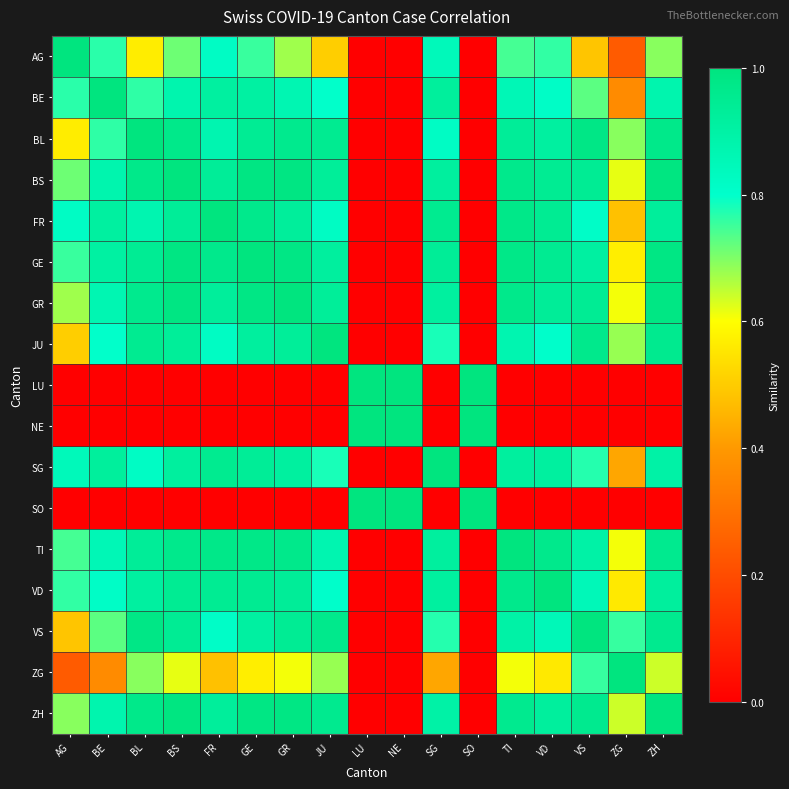

What is the total value across all series at BS?

12.8